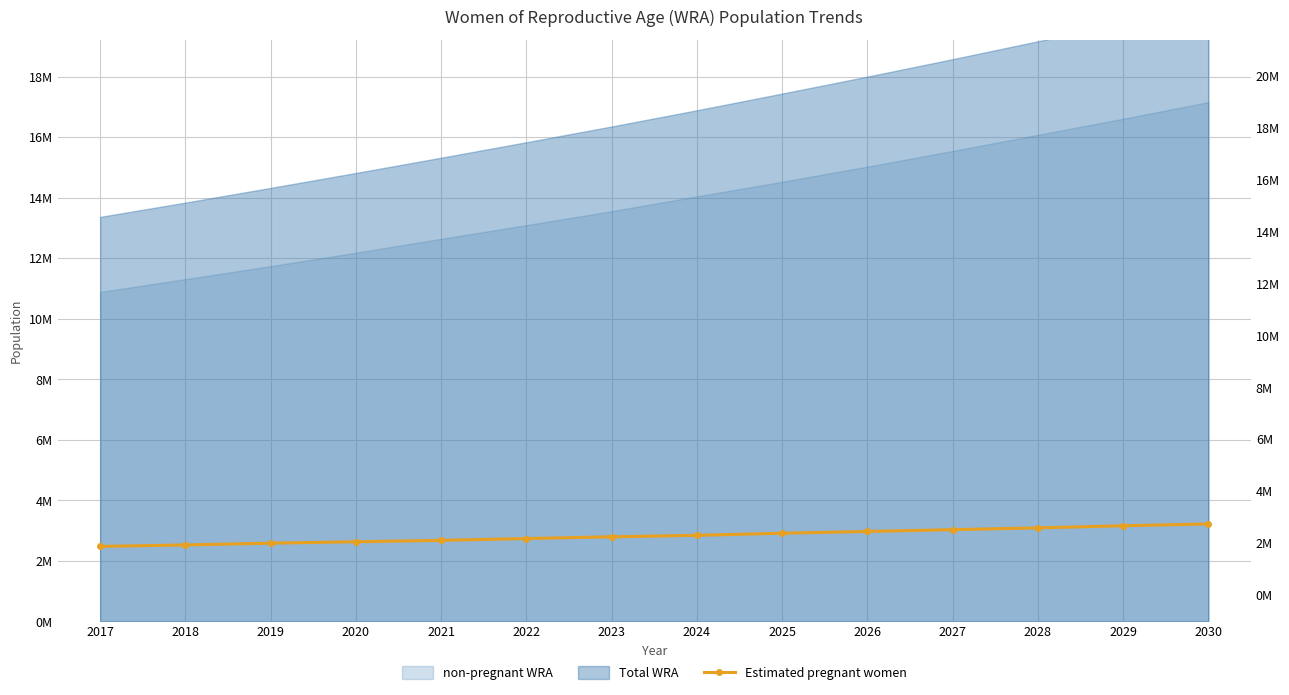

Which label corresponds to the smallest value in the chart?

2017